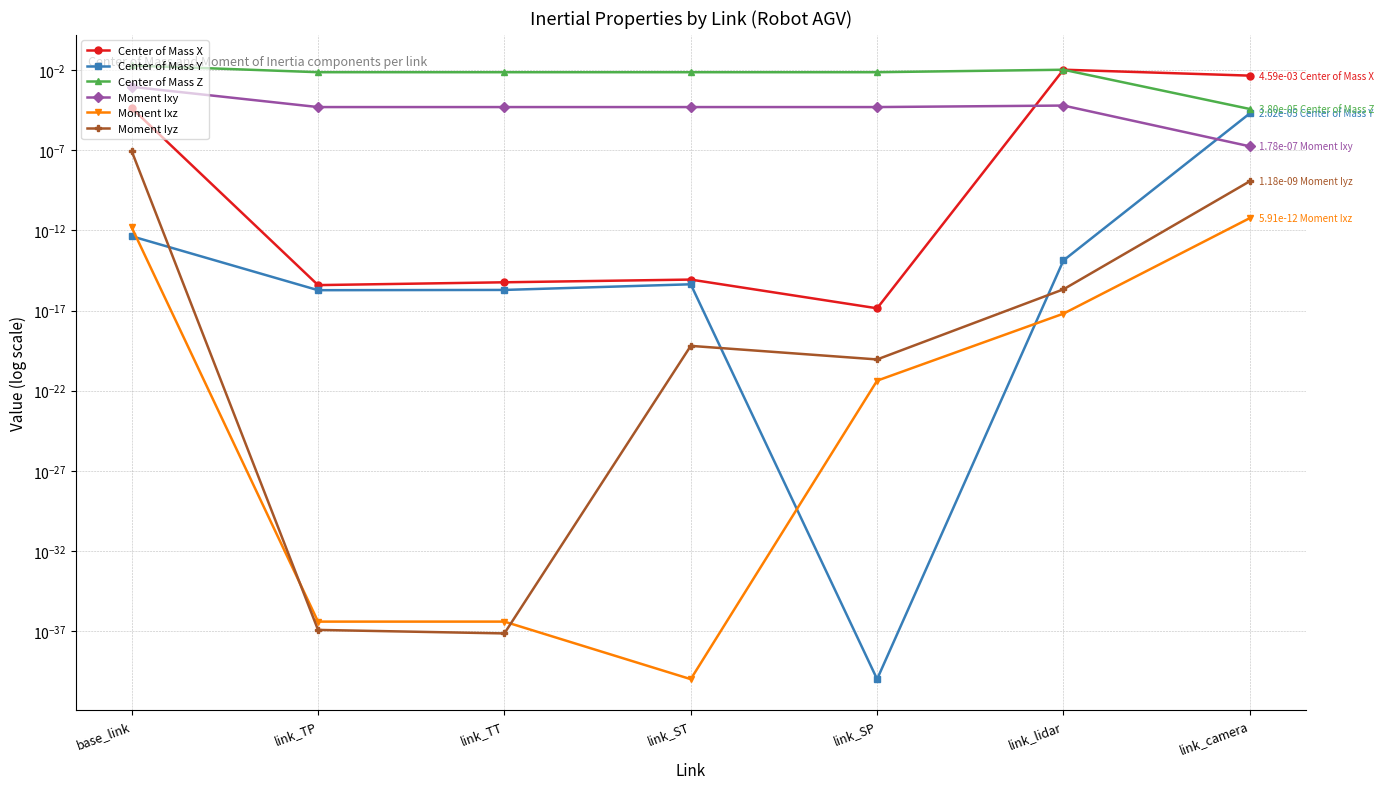

Which series has the widest spread of values?

Center of Mass Z